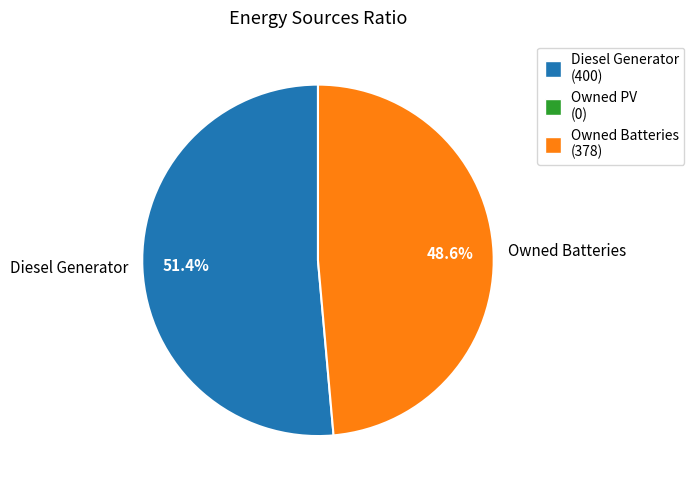

Does Owned Batteries represent more than half of the total?

No